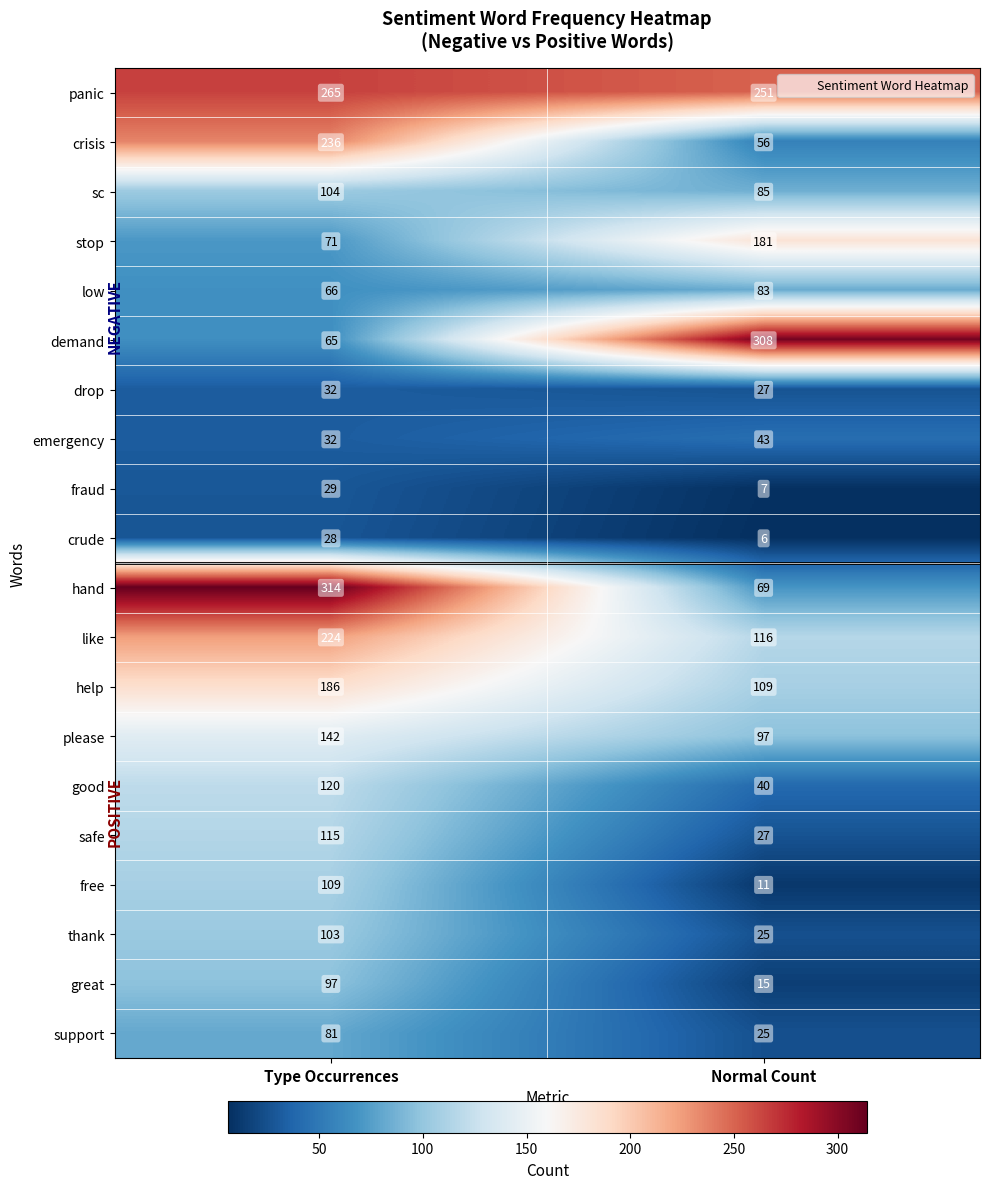

Is the value of sc at Type Occurrences greater than the value of like at Type Occurrences?

No